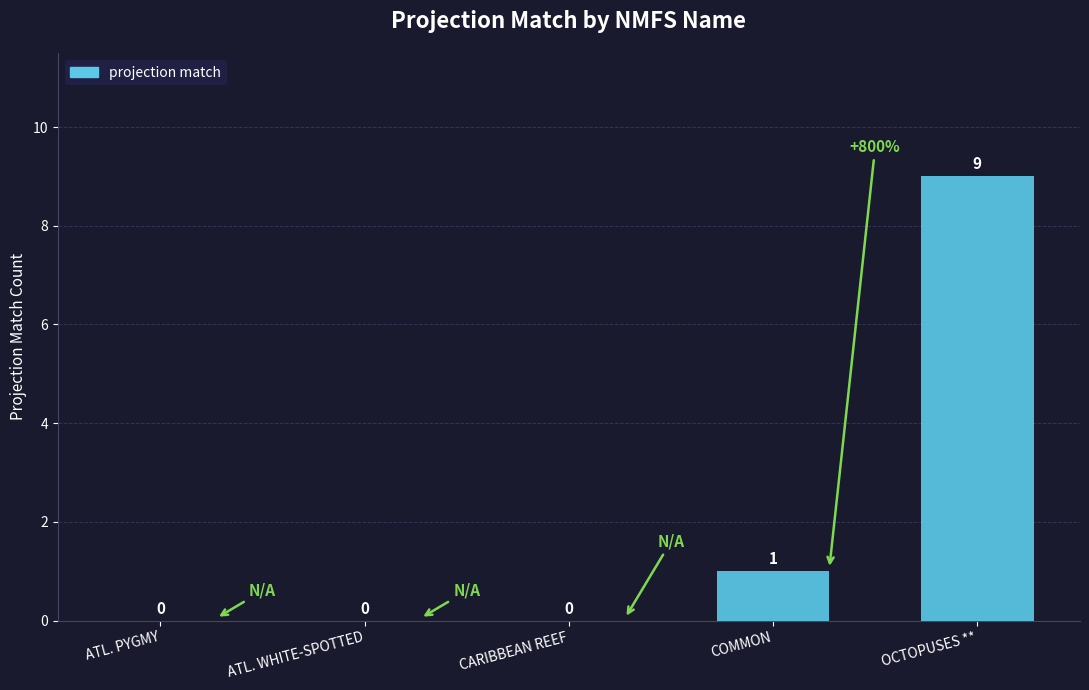

Reading left to right, list all the values displayed in this chart.

ATL. PYGMY=0	ATL. WHITE-SPOTTED=0	CARIBBEAN REEF=0	COMMON=1	OCTOPUSES **=9